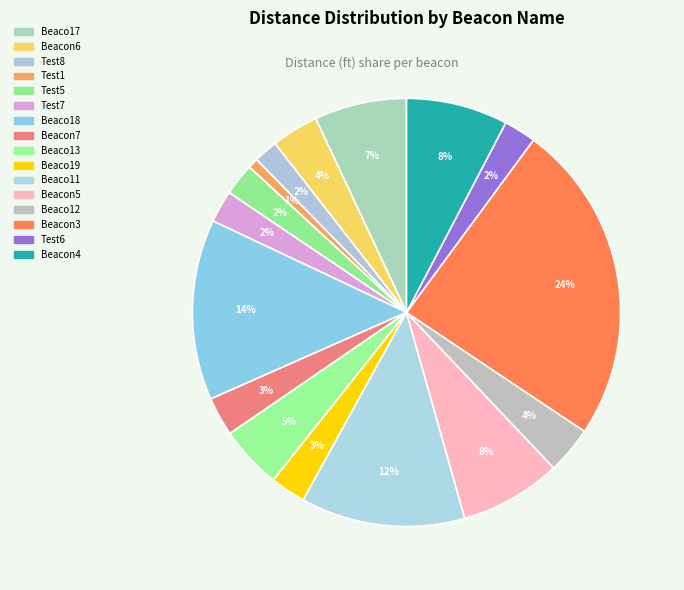

How many slices are in this pie chart?

16